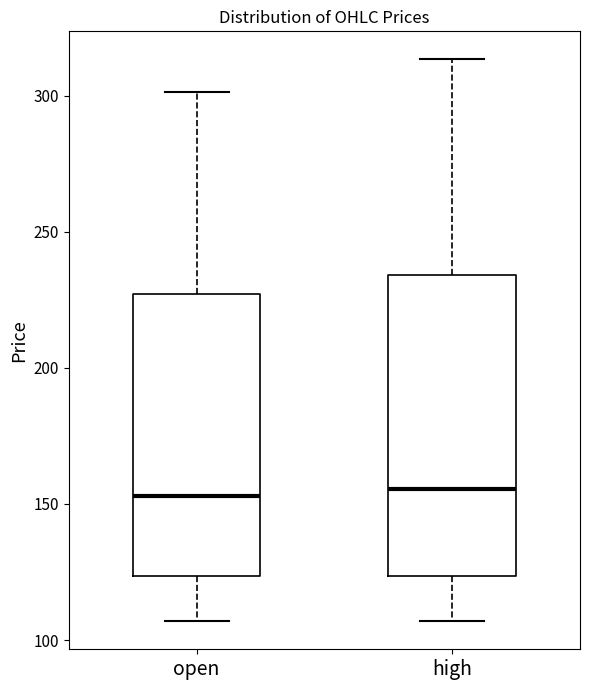

Comparing the boxes themselves (not the whiskers), which one is the tallest?

high